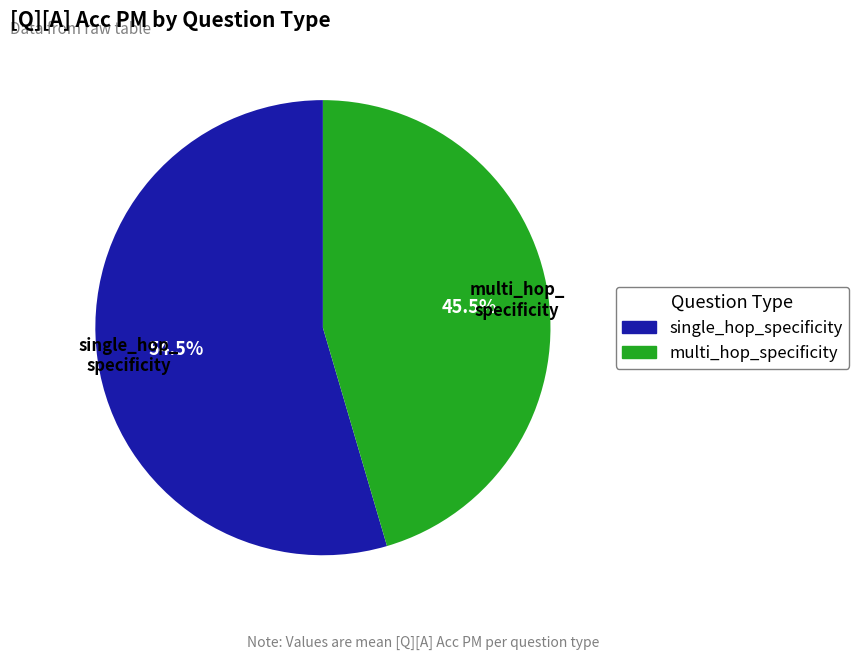

Between single_hop_specificity and multi_hop_specificity, which is larger?

single_hop_specificity